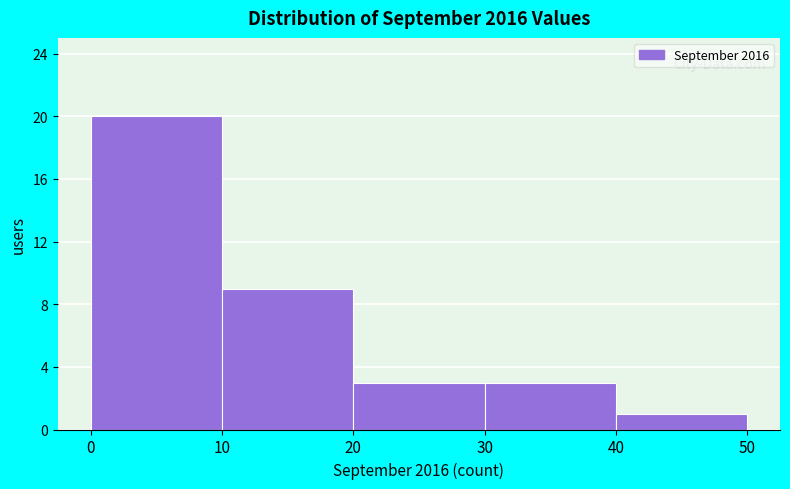

Reading left to right, list every bar in this chart as the range it spans on the x-axis followed by its height. The values are not printed on the chart, so give them approximately, as read against the axis.

0 to 10: 20
10 to 20: 9
20 to 30: 3
30 to 40: 3
40 to 50: 1